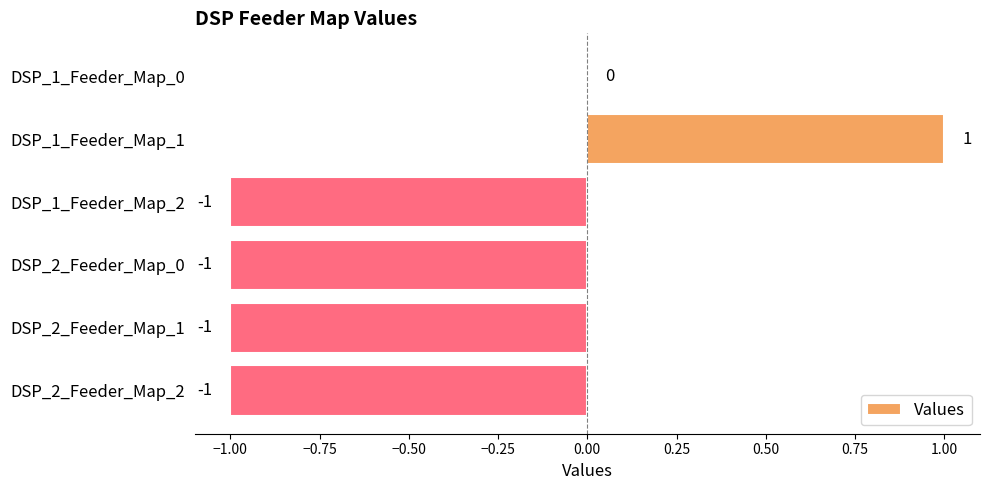

Is it true that the value at DSP_1_Feeder_Map_0 is -1?

False